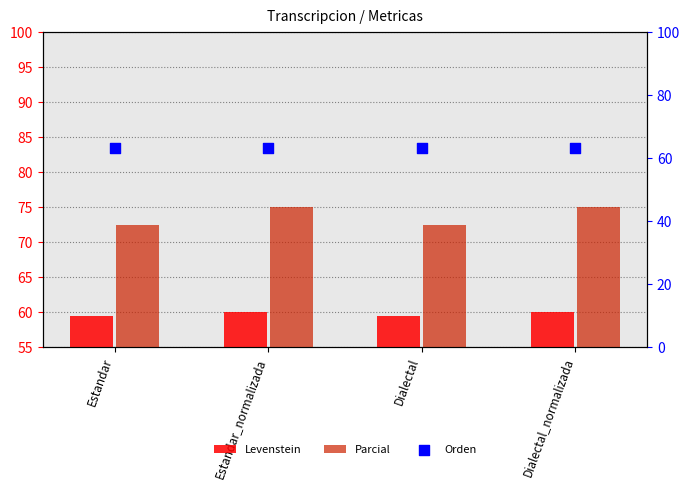

Is the value of Orden at Dialectal greater than the value of Parcial at Dialectal?

No